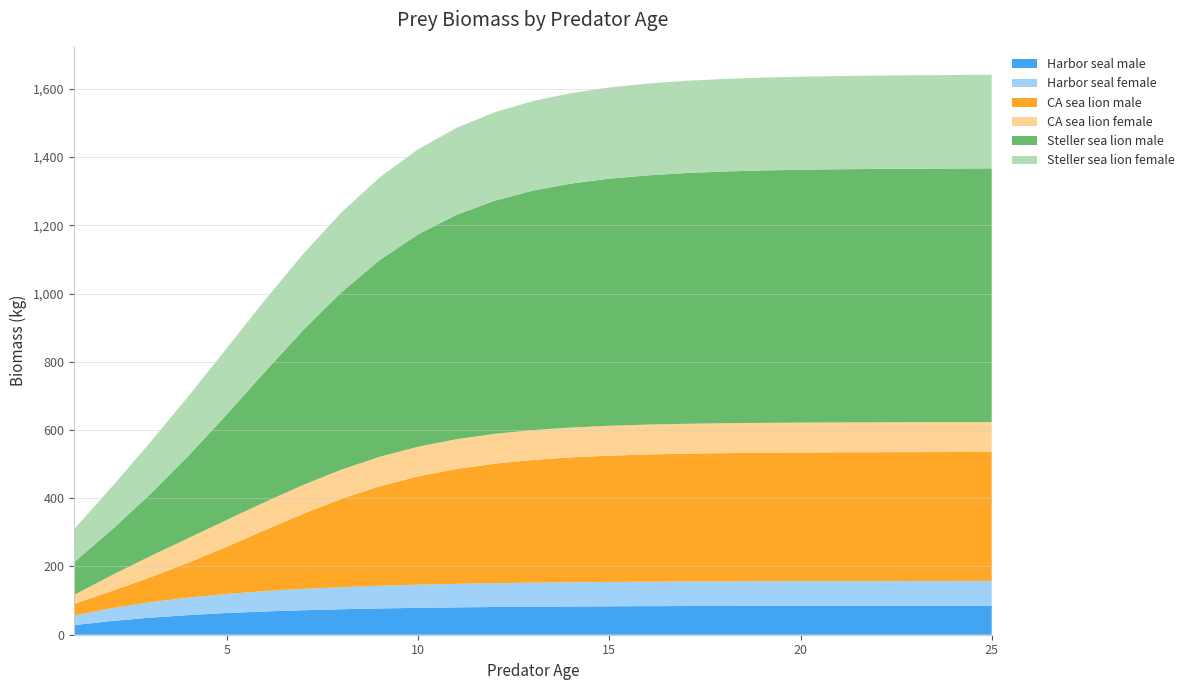

Reading left to right, list all the values displayed in this chart.

Harbor seal male: 28.0	40.4	50.0	57.6	63.6	68.3	71.9	74.8	77.0	78.8	80.2	81.3	82.1	82.8	83.3	83.8	84.1	84.3	84.5	84.7	84.8	84.9	85.0	85.0	85.1
Harbor seal female: 27.9	37.6	45.3	51.3	56.0	59.6	62.5	64.7	66.5	67.8	68.9	69.7	70.4	70.9	71.3	71.6	71.9	72.1	72.2	72.3	72.4	72.5	72.5	72.6	72.6
CA sea lion male: 34.1	50.5	73.1	102.6	138.6	179.0	220.4	258.9	291.7	317.5	336.7	350.4	359.7	366.1	370.2	373.0	374.7	375.9	376.6	377.1	377.4	377.6	377.8	377.9	377.9
CA sea lion female: 26.6	46.8	62.2	72.3	78.6	82.4	84.6	85.9	86.7	87.1	87.4	87.5	87.6	87.6	87.7	87.7	87.7	87.7	87.7	87.7	87.7	87.7	87.7	87.7	87.7
Steller sea lion male: 95.6	133.4	182.1	241.5	309.6	382.3	454.2	520.2	576.7	622.2	657.3	683.2	701.9	715.1	724.2	730.6	734.9	737.8	739.8	741.2	742.1	742.7	743.1	743.4	743.6
Steller sea lion female: 96.9	125.8	152.1	174.9	194.3	210.4	223.5	234.2	242.8	249.6	255.0	259.3	262.7	265.3	267.4	269.1	270.4	271.4	272.2	272.8	273.3	273.6	273.9	274.2	274.4